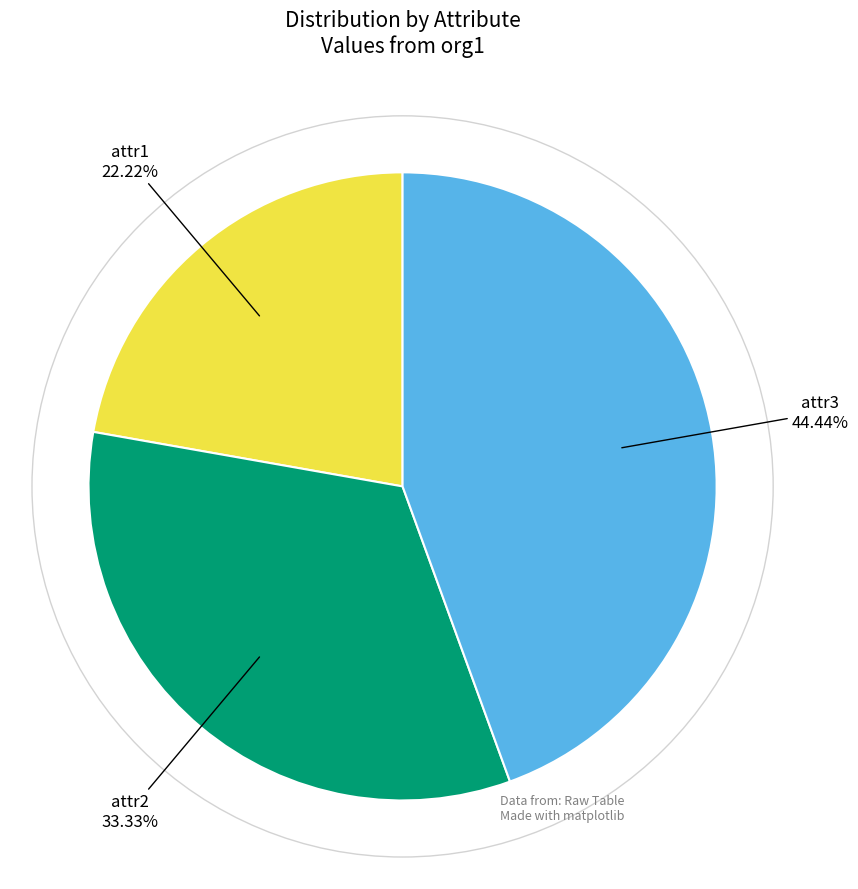

What is the largest slice in the pie chart?

attr3